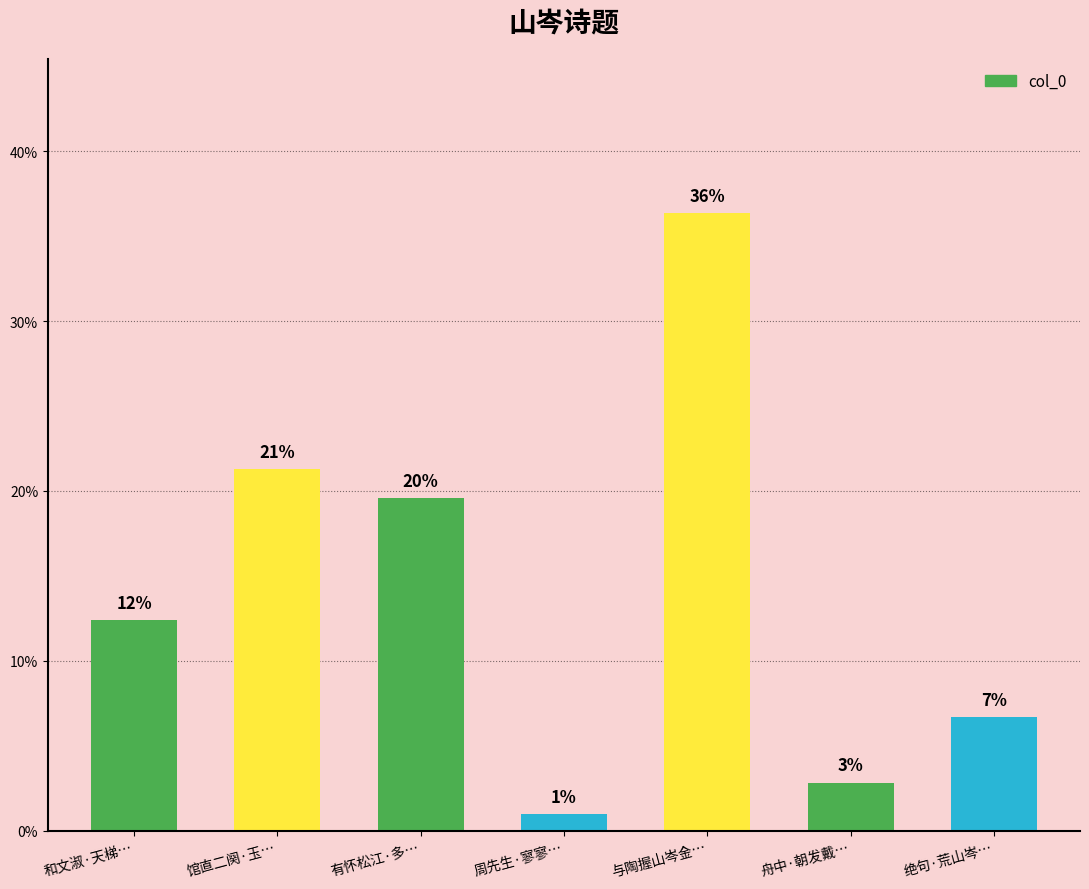

Reading left to right, extract all data points from this chart.

和文淑·天梯…=0.1	馆直二阕·玉…=0.2	有怀松江·多…=0.2	周先生·寥寥…=0.0	与陶握山岑金…=0.4	舟中·朝发戴…=0.0	绝句·荒山岑…=0.1